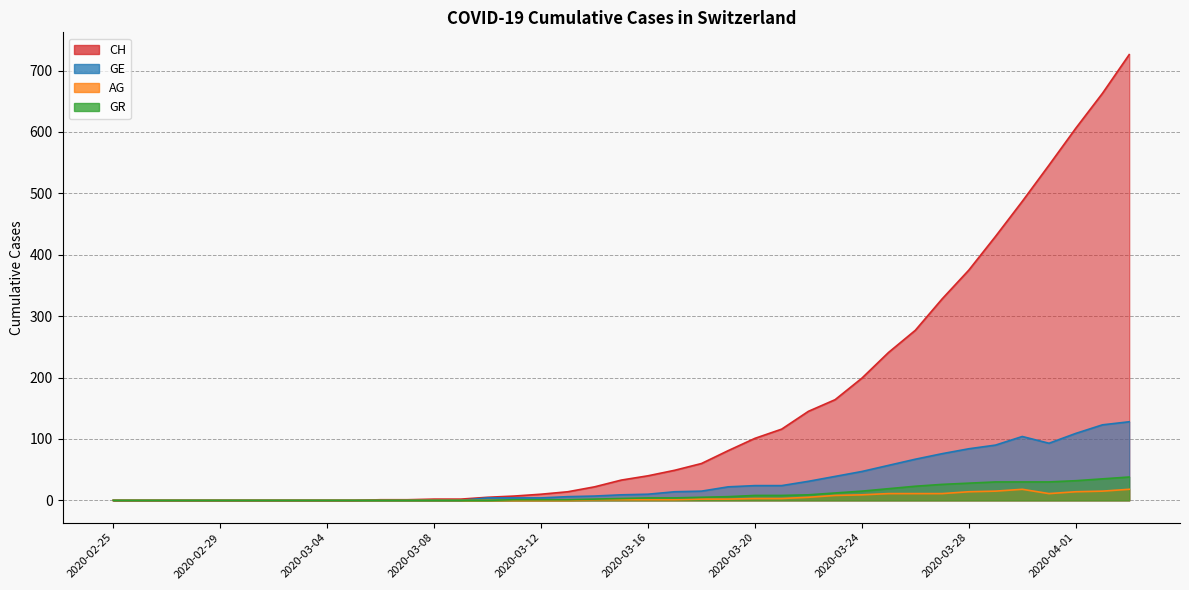

True or false: GR has more than 1 interior local peaks.

False